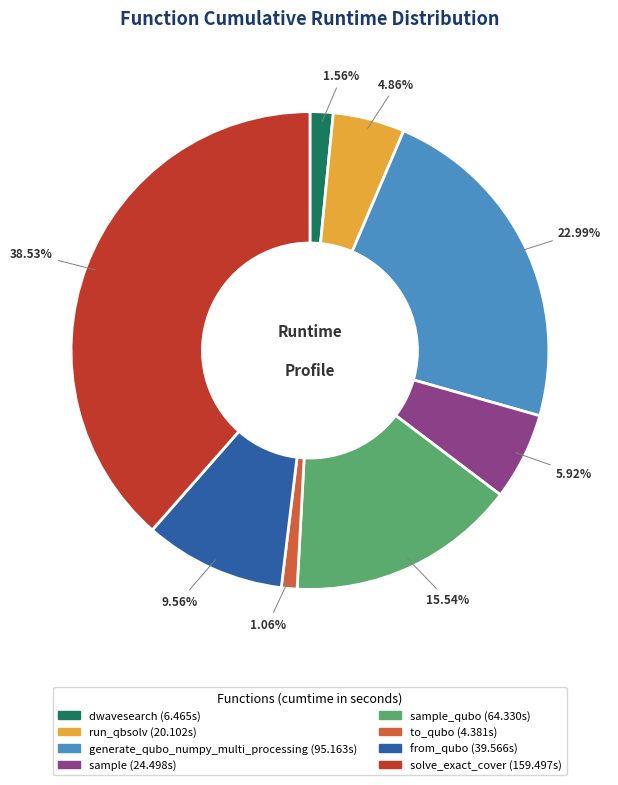

Is there a majority slice in this chart?

No